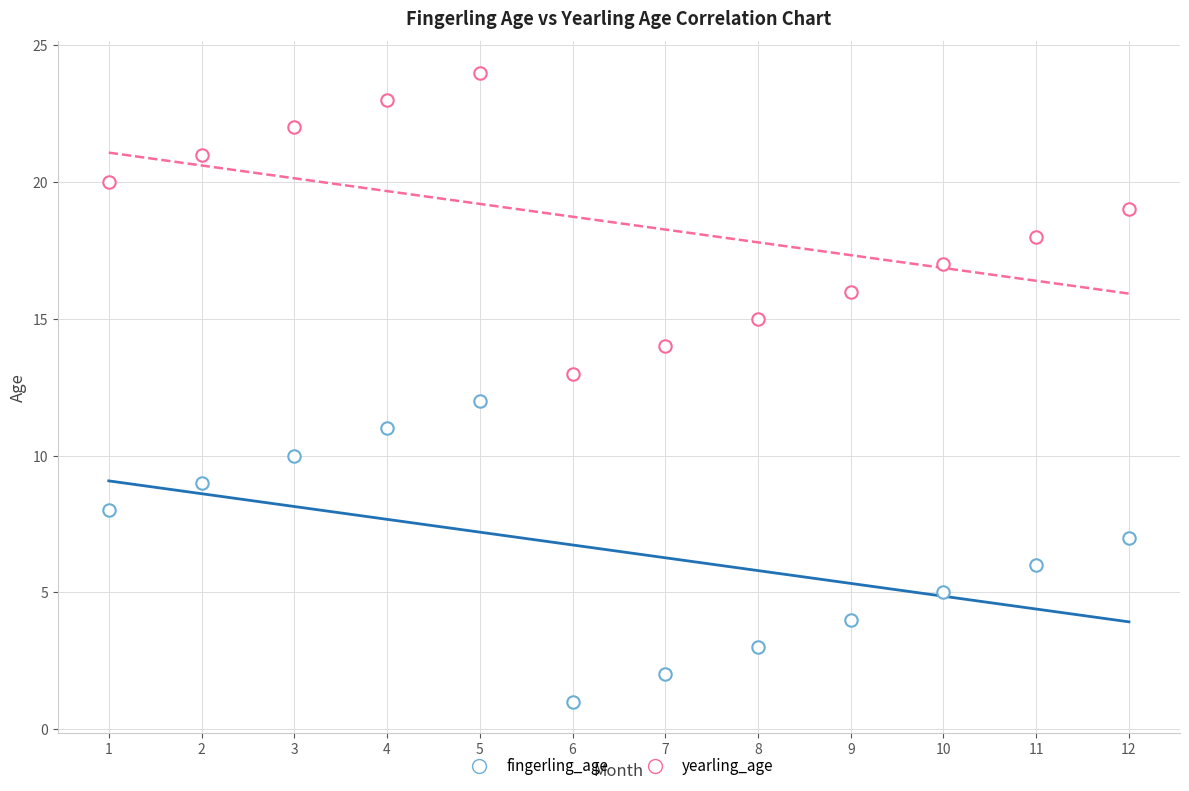

How many data points are displayed?

24